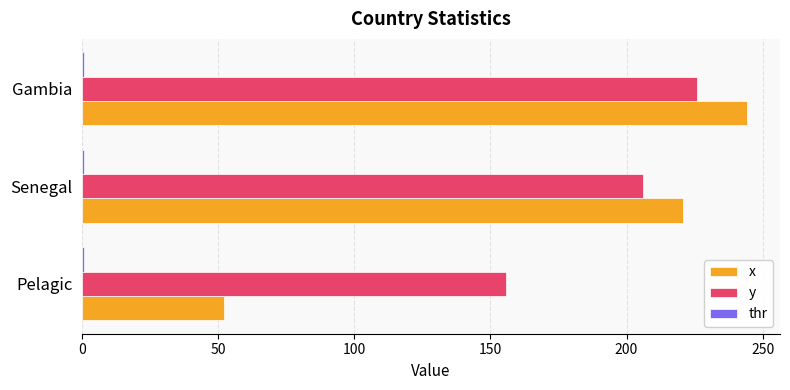

What is the highest value of the y series?

225.7